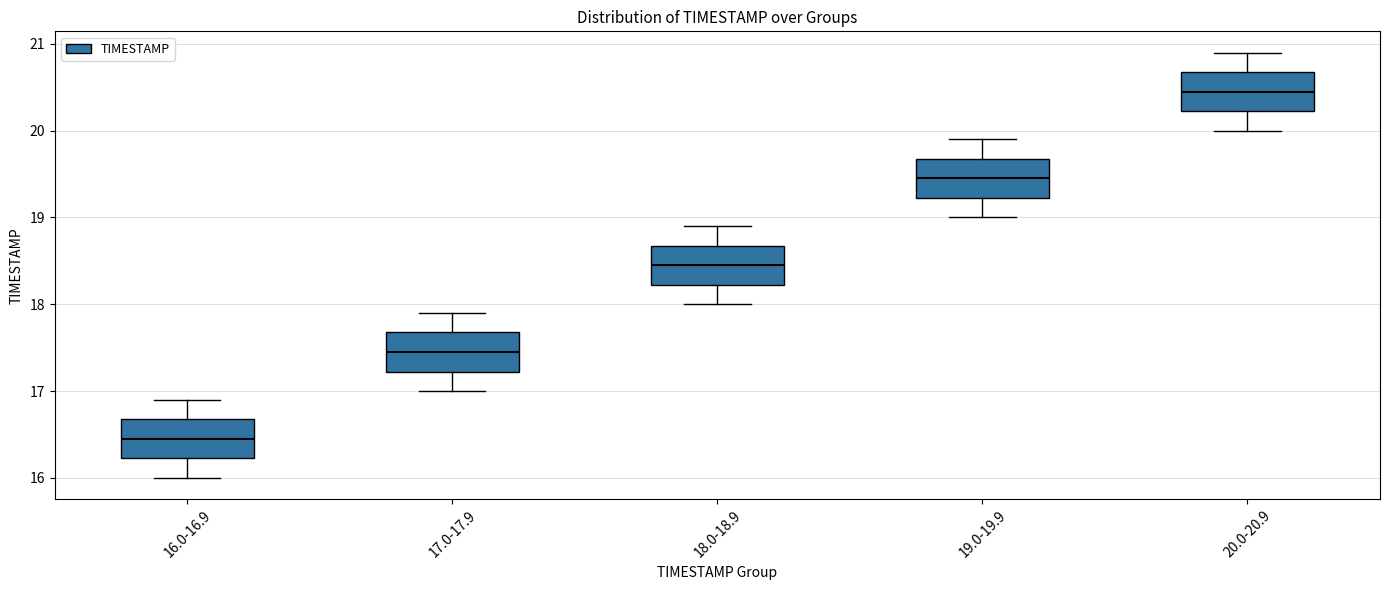

Reading left to right, transcribe this box plot: for each box, give where its median line is, the range the box spans, and where its two whiskers end, as read against the y-axis. The values are not printed on the chart, so give them approximately, as read against the axis.

16.0-16.9: median 16.5, box 16.2 to 16.7, whiskers 16.0 to 16.9
17.0-17.9: median 17.5, box 17.2 to 17.7, whiskers 17.0 to 17.9
18.0-18.9: median 18.5, box 18.2 to 18.7, whiskers 18.0 to 18.9
19.0-19.9: median 19.5, box 19.2 to 19.7, whiskers 19.0 to 19.9
20.0-20.9: median 20.5, box 20.2 to 20.7, whiskers 20.0 to 20.9